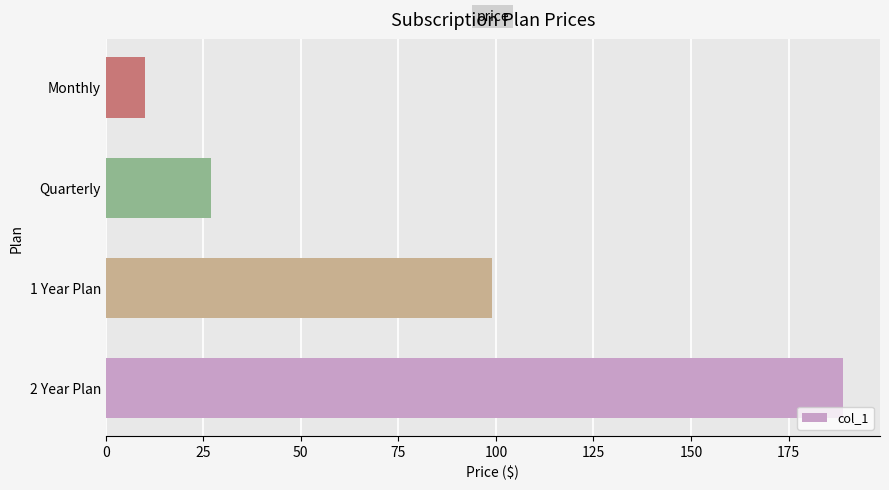

Which category has the lowest value across all series?

Monthly